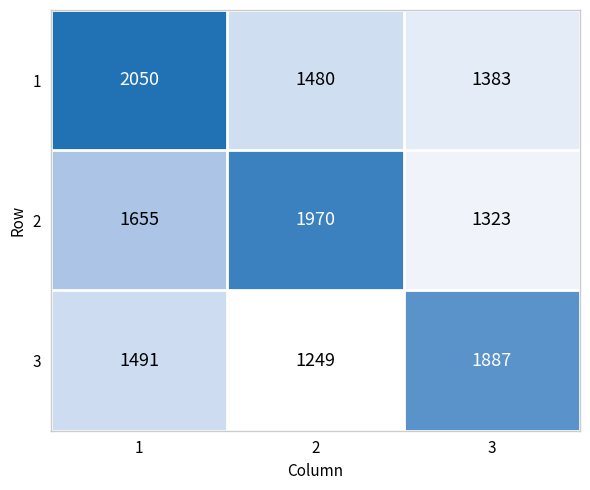

Reading left to right, transcribe all the data shown in this chart.

1: 2050	1480	1383
2: 1655	1970	1323
3: 1491	1249	1887